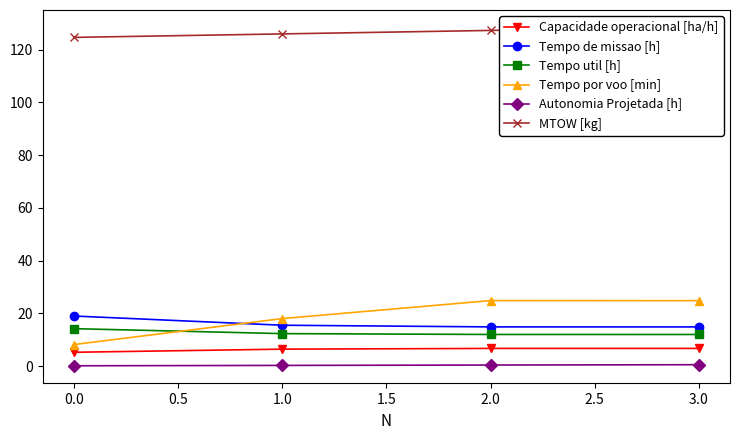

What is the value of the Capacidade operacional [ha/h] point at the 3rd from the left?

6.7